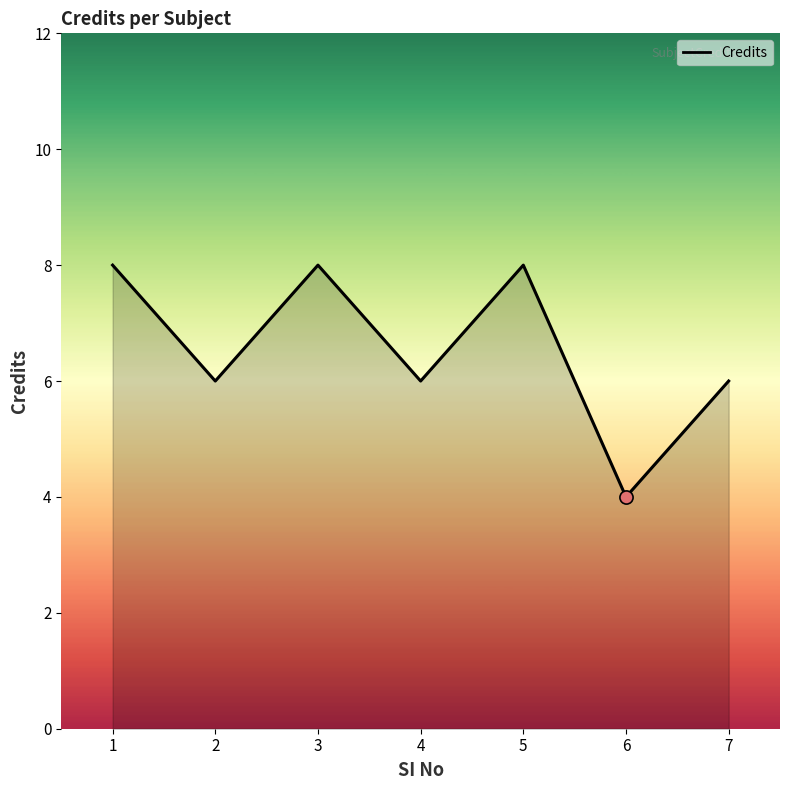

What is the change in value from 1 to 7?

-2